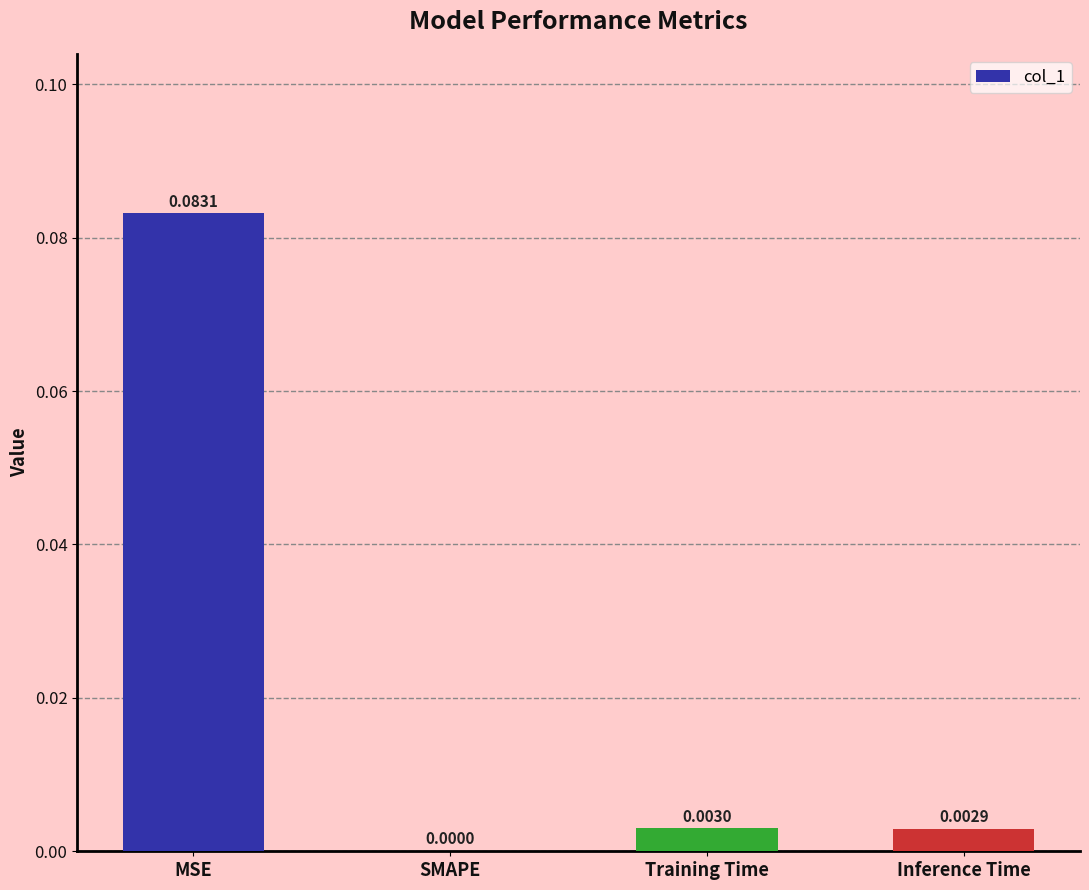

Are the bars horizontal?

No